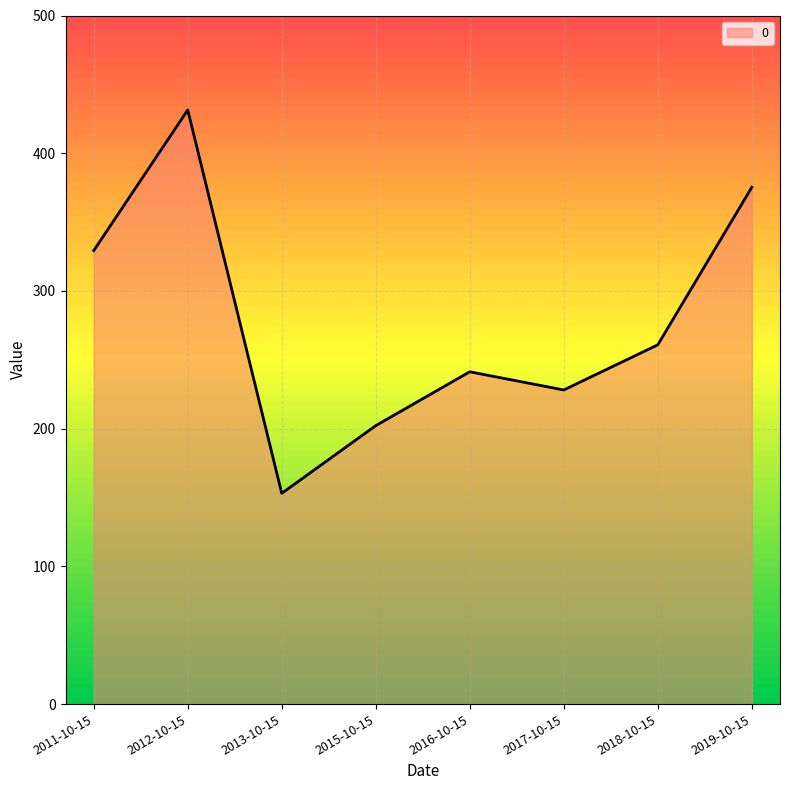

Is it true that the value at 2011-10-15 is 329.3?

True